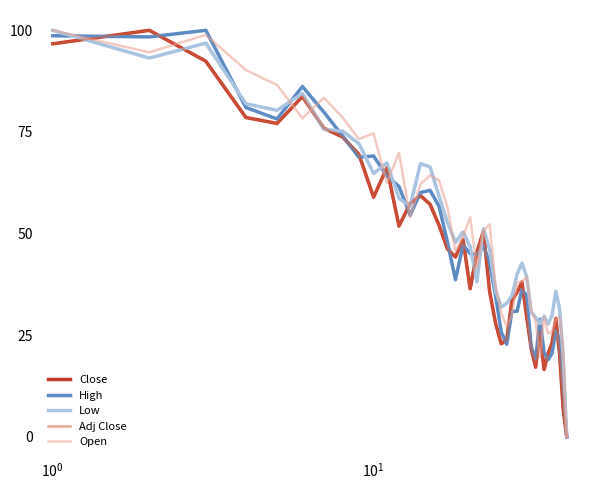

What is the maximum value for Adj Close?

100.0